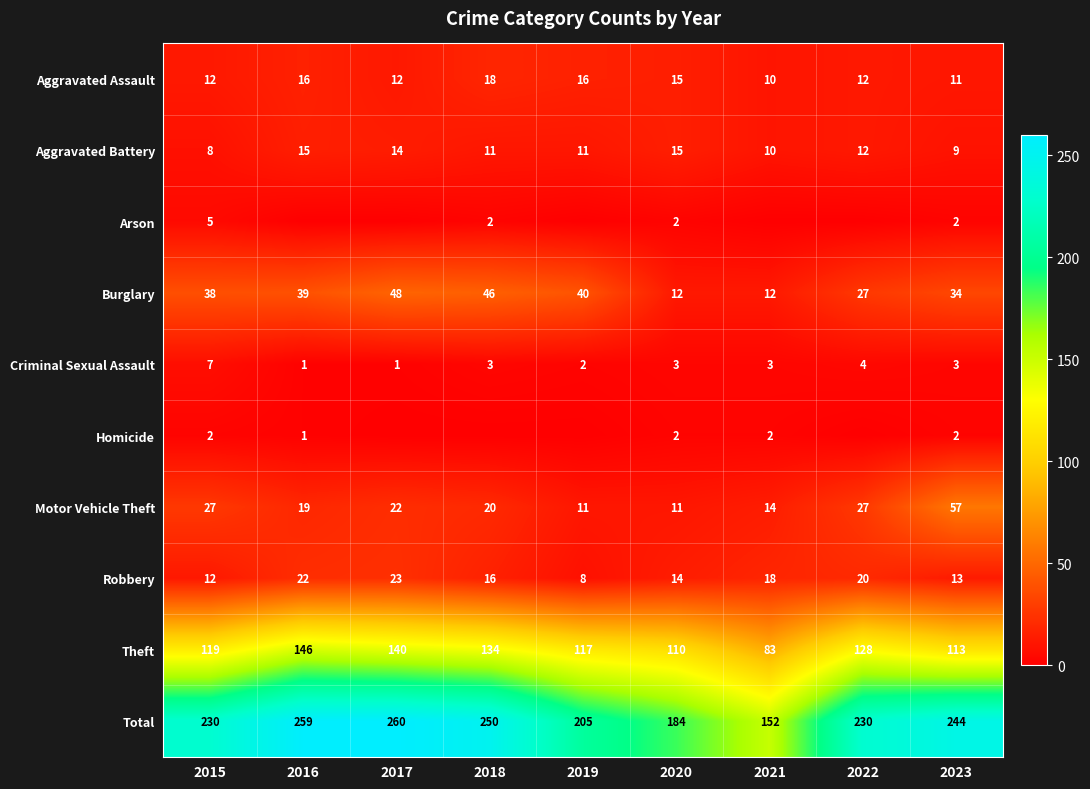

What value does the Robbery series have at 2017, to the nearest 10?

20